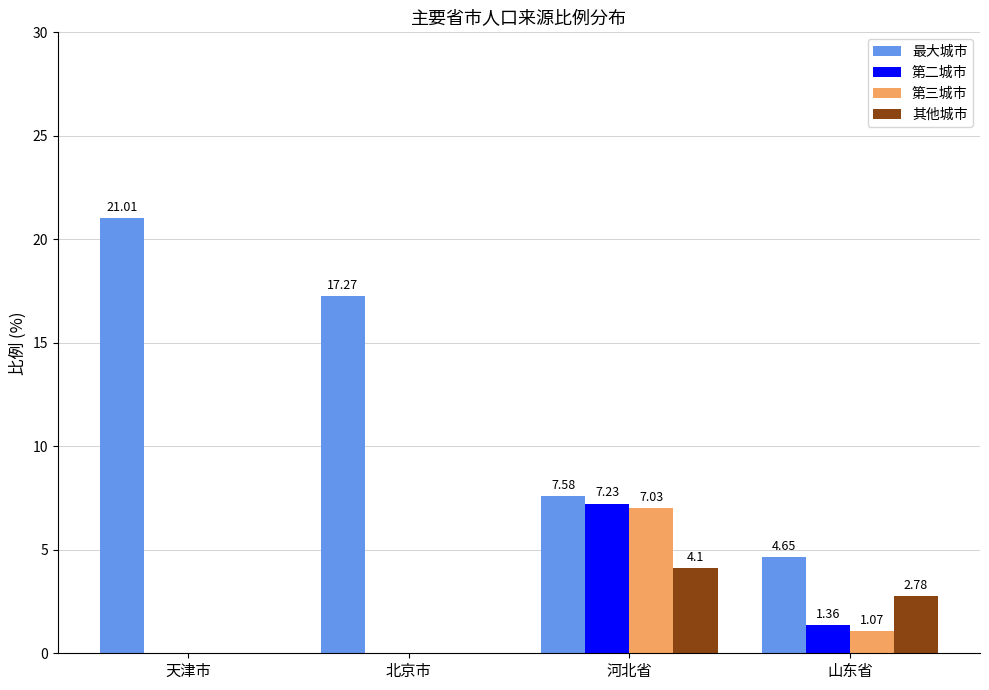

Which category has the highest value across all series?

天津市